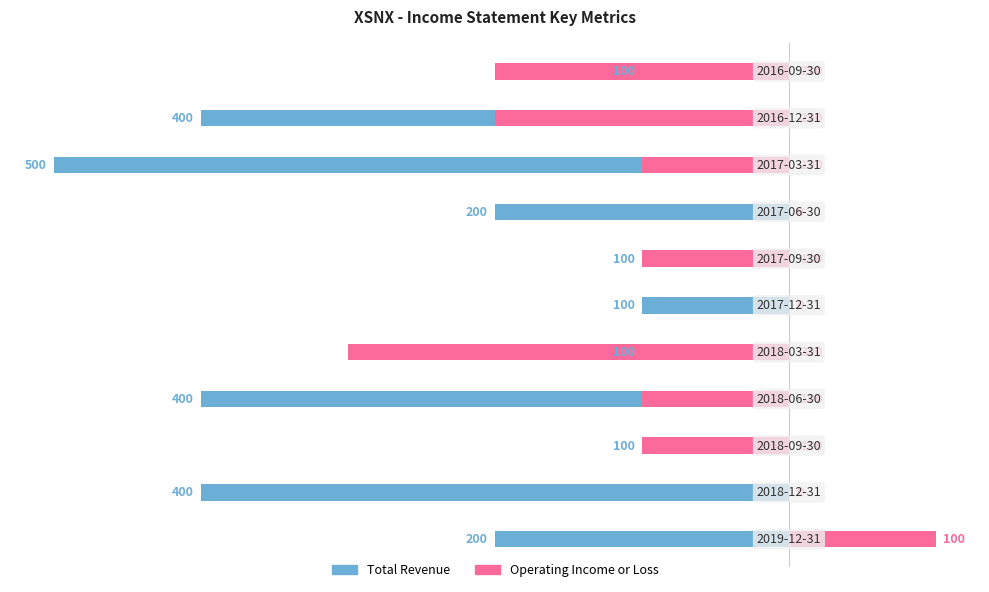

What is the maximum value for Total Revenue?

-100